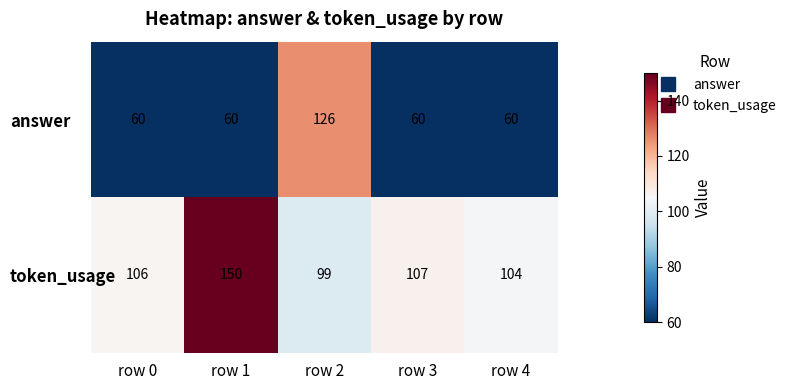

Which series has the largest total across all categories?

token_usage